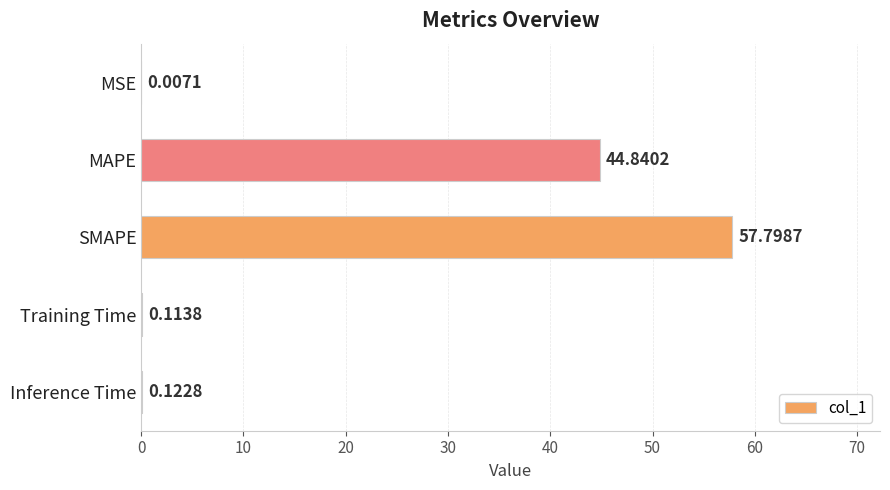

Which category has the highest value across all series?

SMAPE